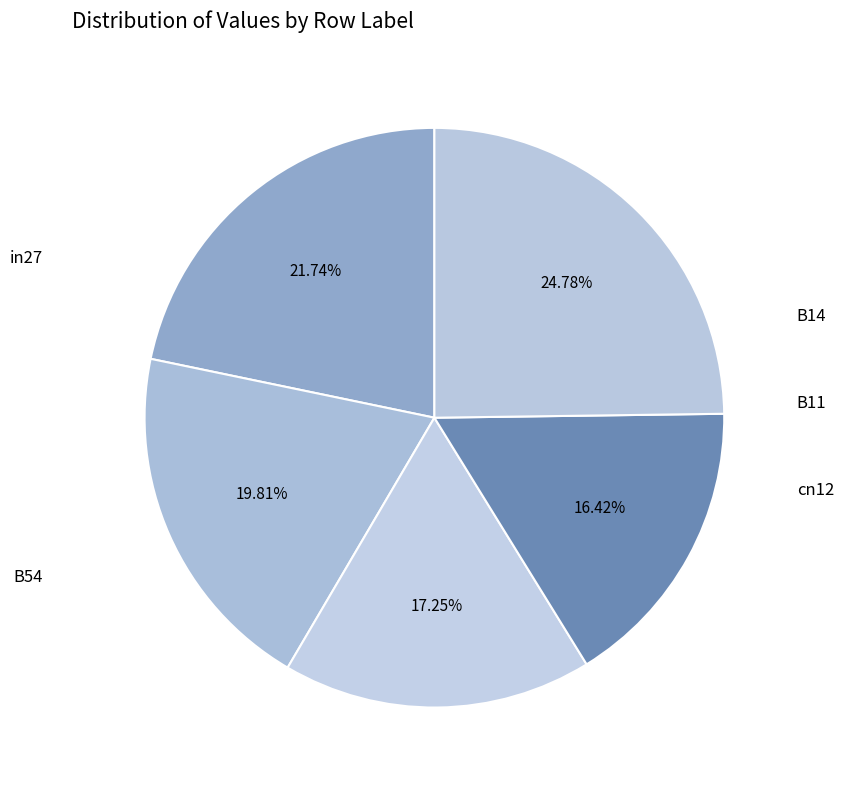

How many segments does this pie chart have?

5